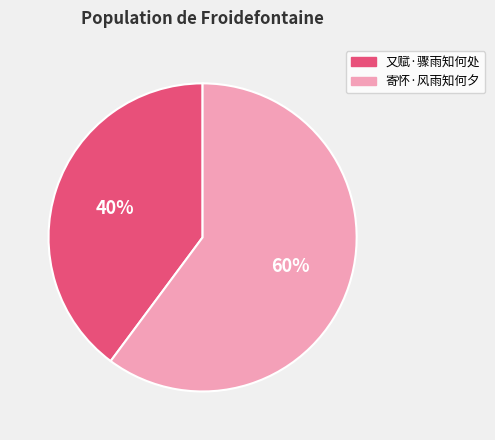

What is the largest slice in the pie chart?

寄怀·风雨知何夕